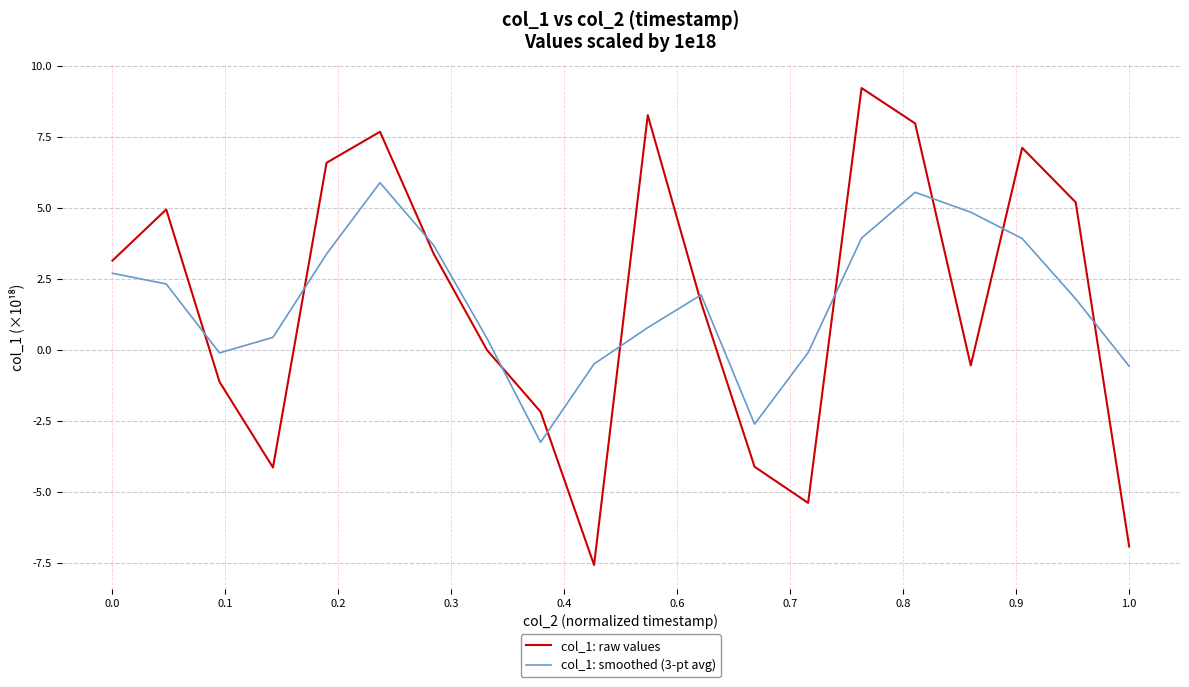

What is the lowest value of the col_1: smoothed (3-pt avg) series?

-3.3